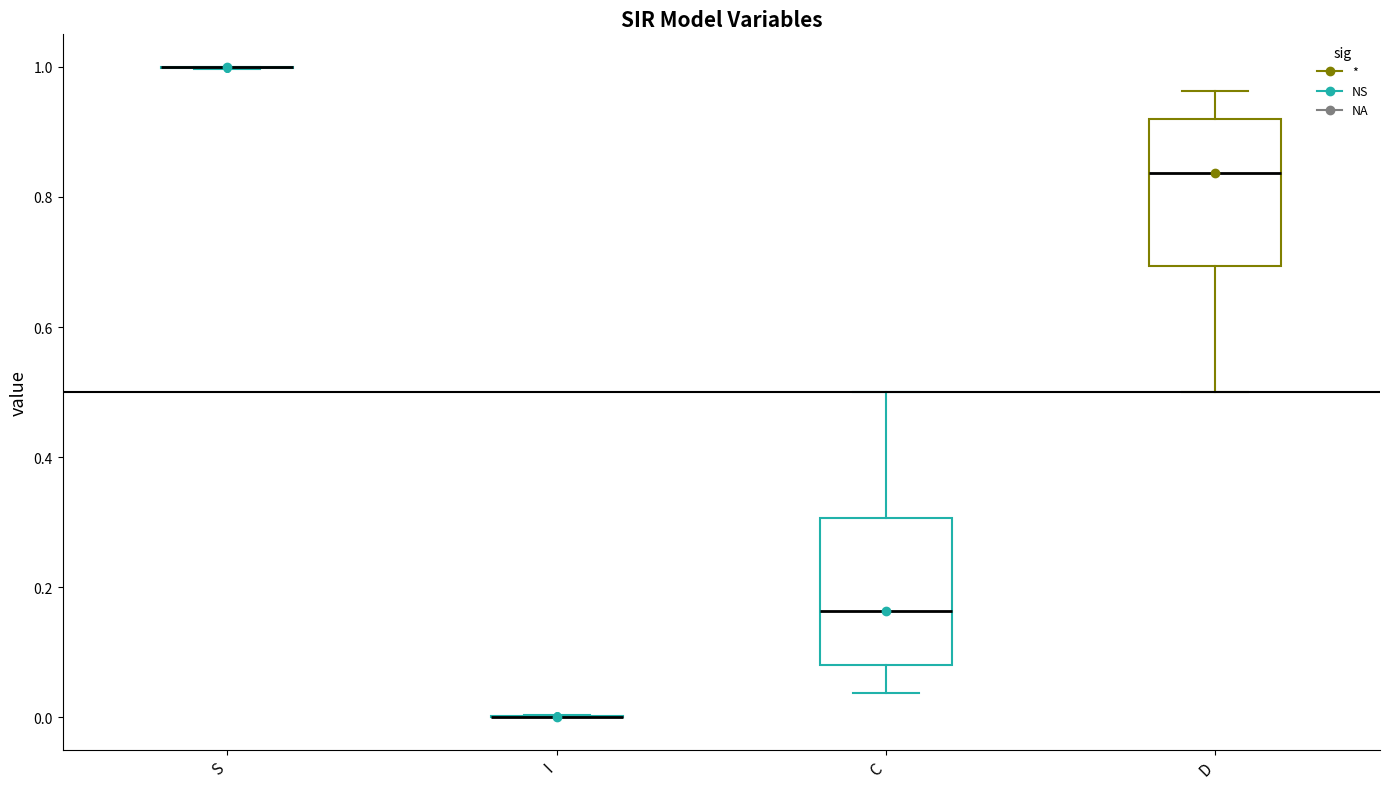

Reading left to right, transcribe this box plot: for each box, give where its median line is, the range the box spans, and where its two whiskers end, as read against the y-axis. The values are not printed on the chart, so give them approximately, as read against the axis.

S: box collapsed to a line at 1.00, whiskers 1.00 to 1.00
I: box collapsed to a line at 0.00, whiskers 0.00 to 0.00
C: median 0.16, box 0.08 to 0.30, whiskers 0.04 to 0.50
D: median 0.84, box 0.70 to 0.92, whiskers 0.50 to 0.96